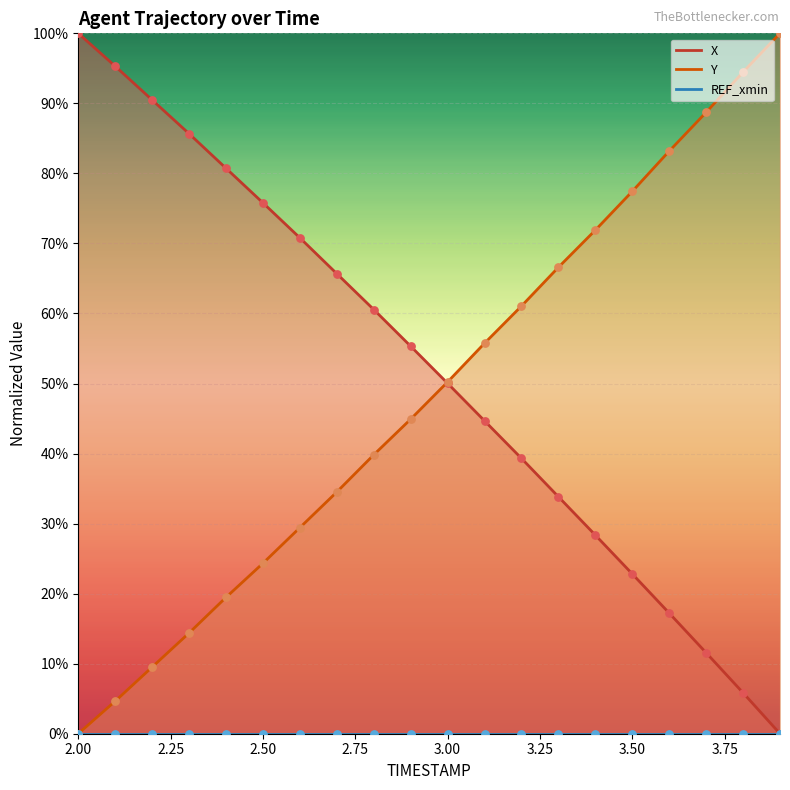

Which series has the largest total across all categories?

X